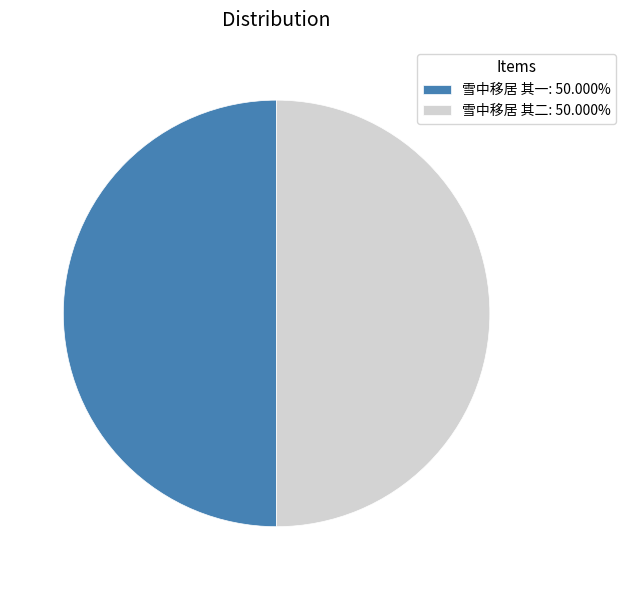

Approximately how many times larger is the value at 雪中移居 其一: 50.000% compared to 雪中移居 其二: 50.000%?

1.0